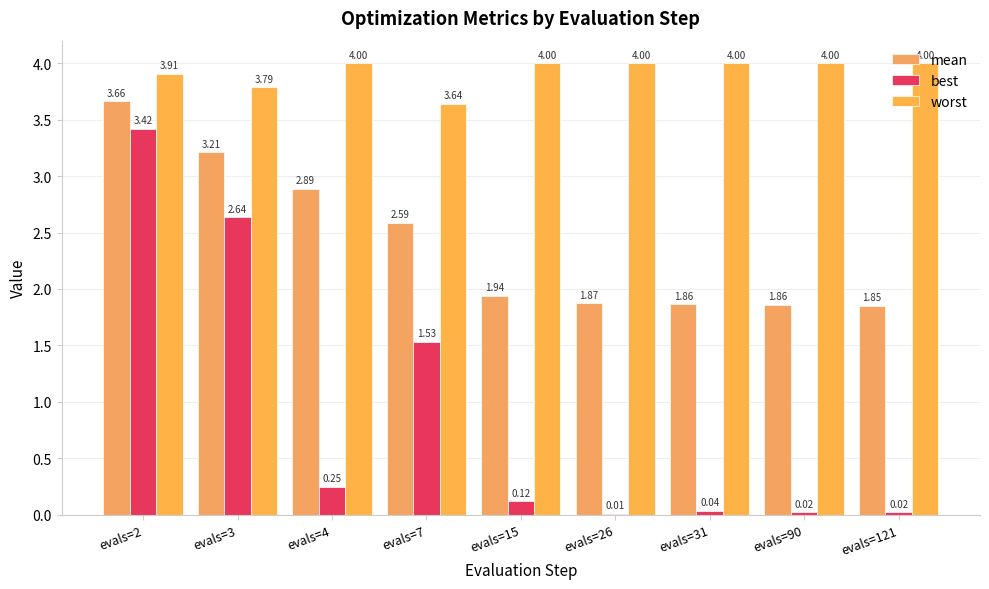

What is the average value of the best series?

0.9